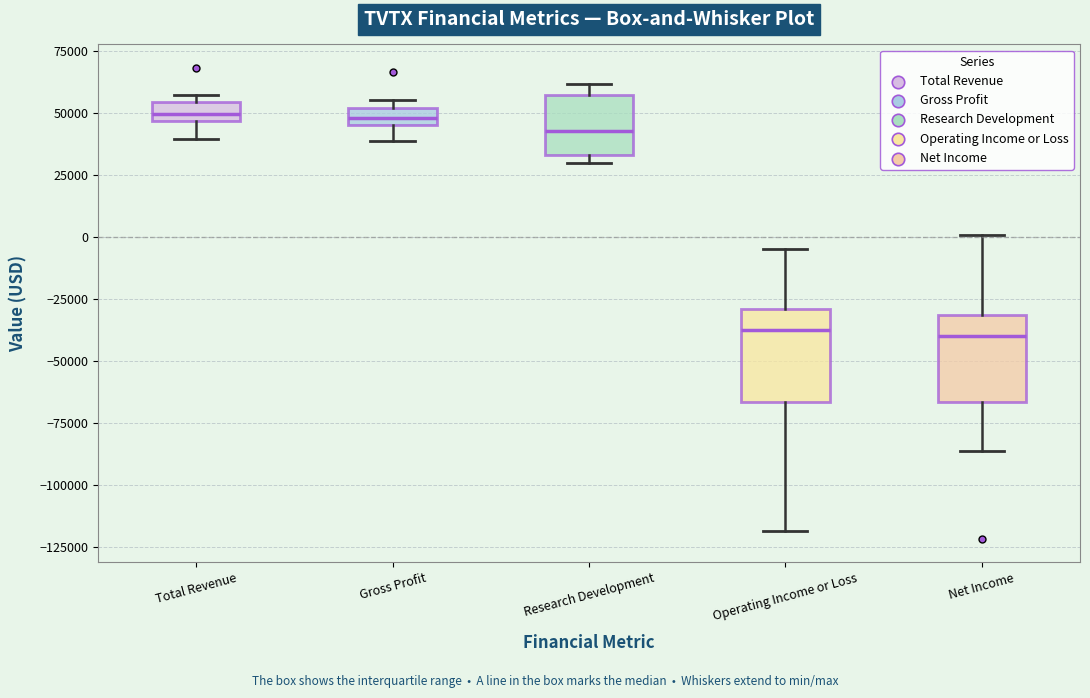

Where does the upper whisker of the box for Operating Income or Loss end on the y-axis? The values are not printed on the chart, so give them approximately, as read against the axis.

-5000